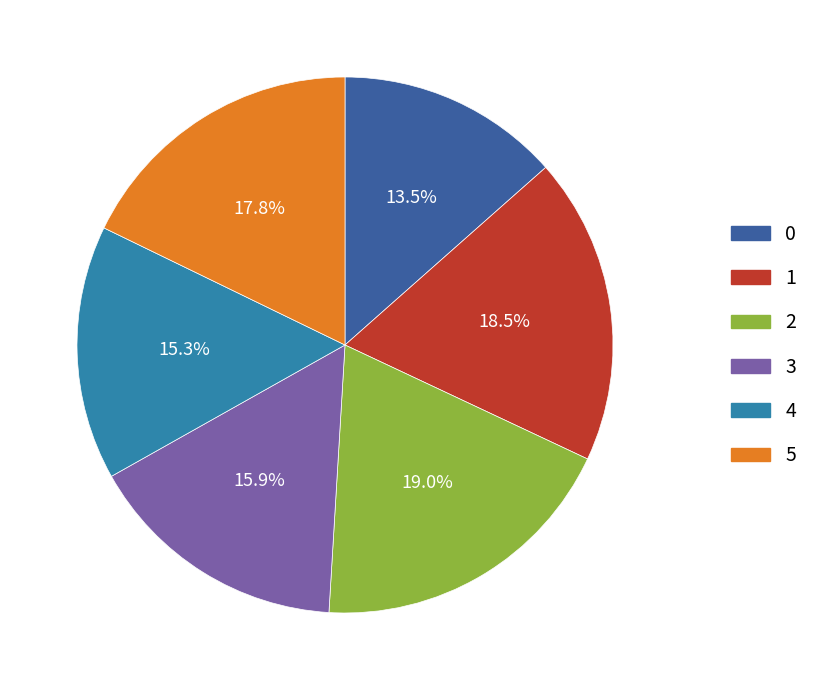

To the nearest percent, what percentage of the pie is 2?

19%